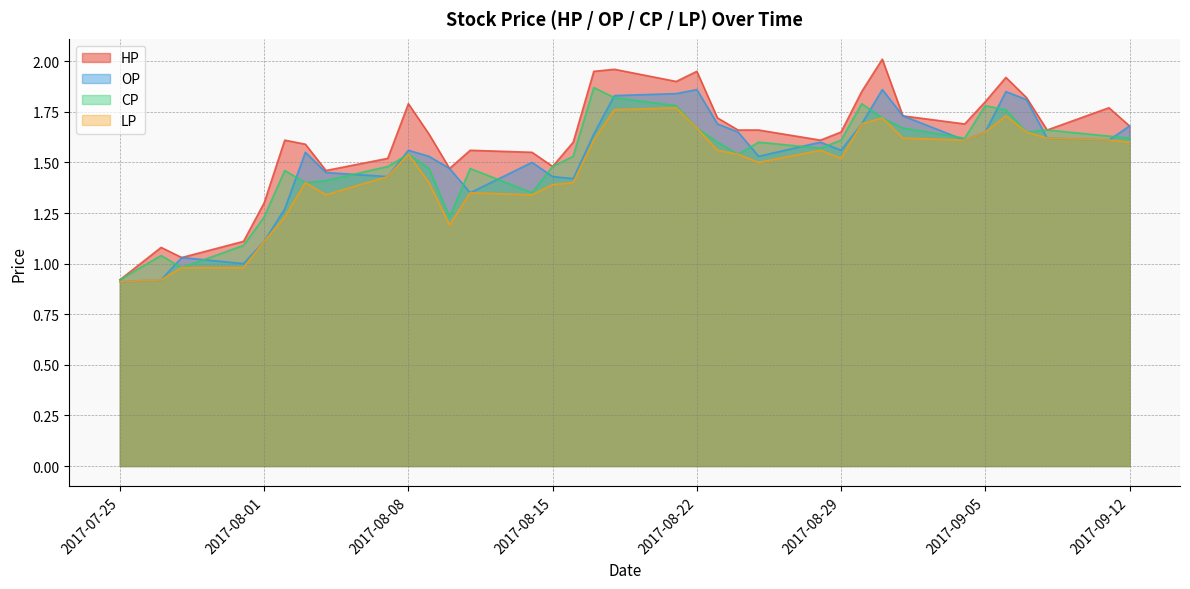

Does the chart have visible grid lines?

Yes